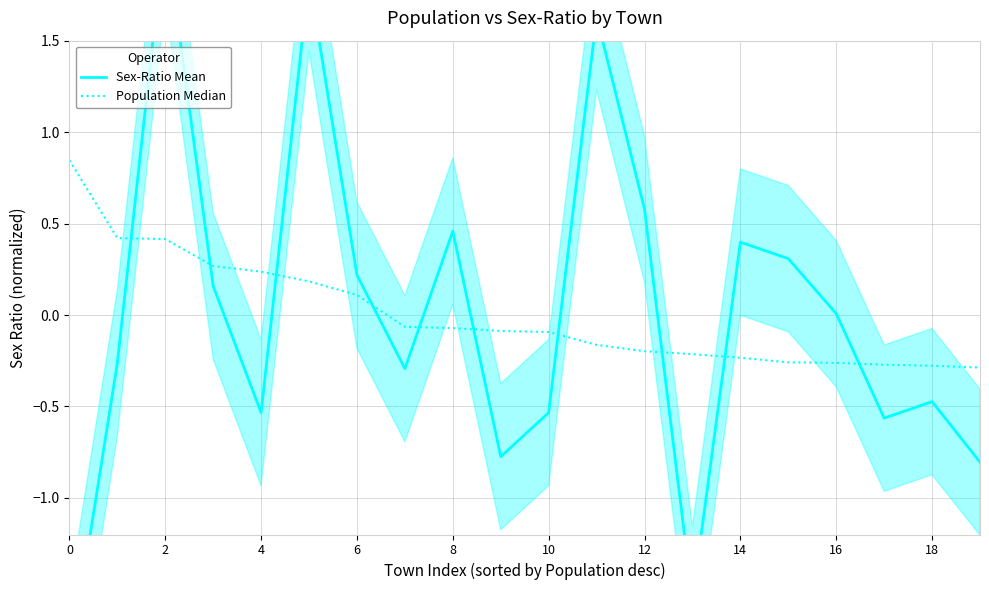

How many positive values does the Sex-Ratio Mean series have?

10